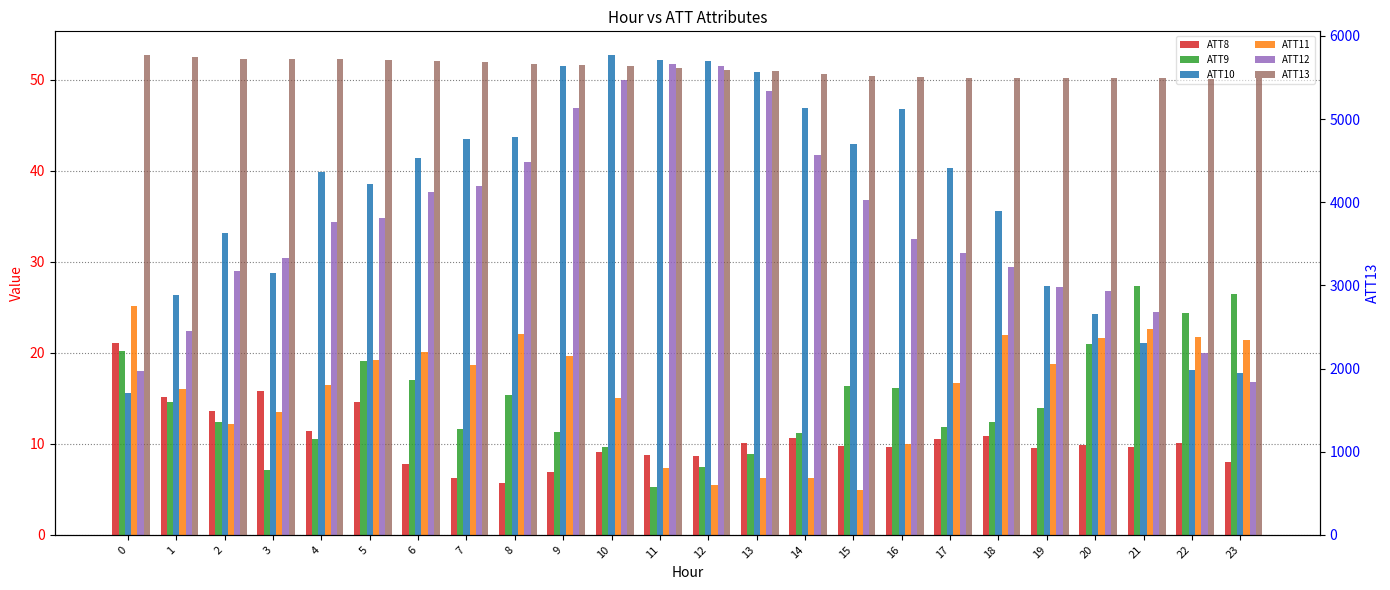

The ATT11 series shows 6.3 at 13. True or false?

True